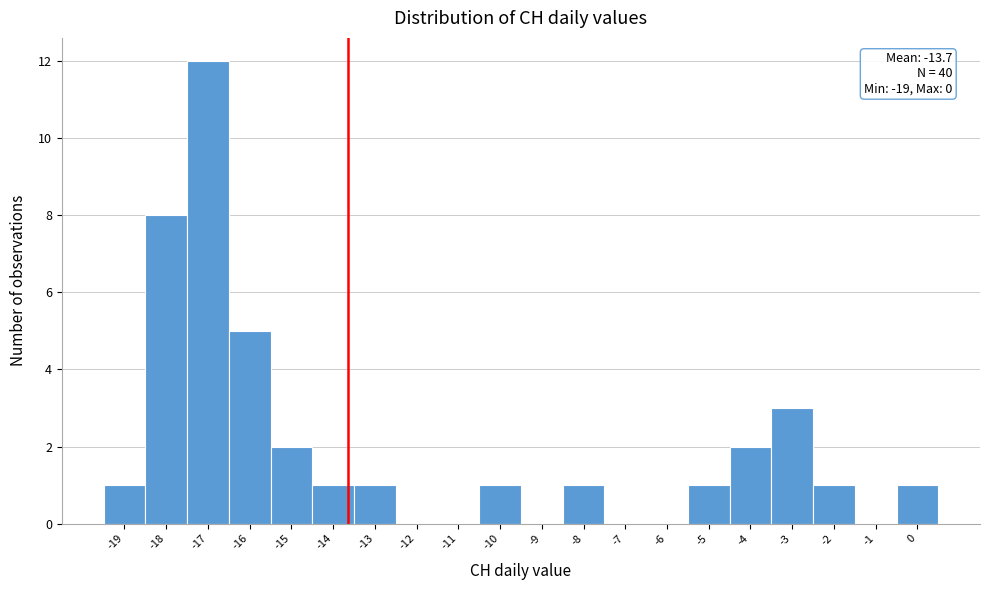

Over which range of the x-axis is the bar tallest?

-17.5 to -16.5